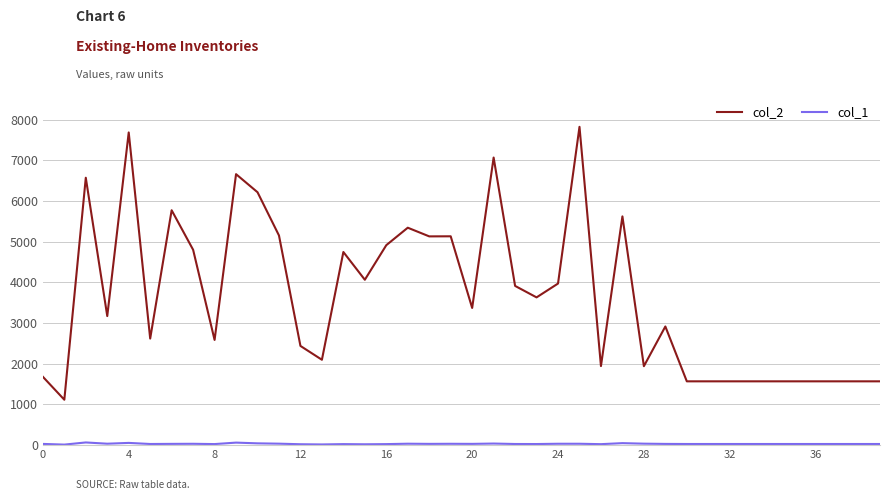

What is the greatest value displayed?

7822